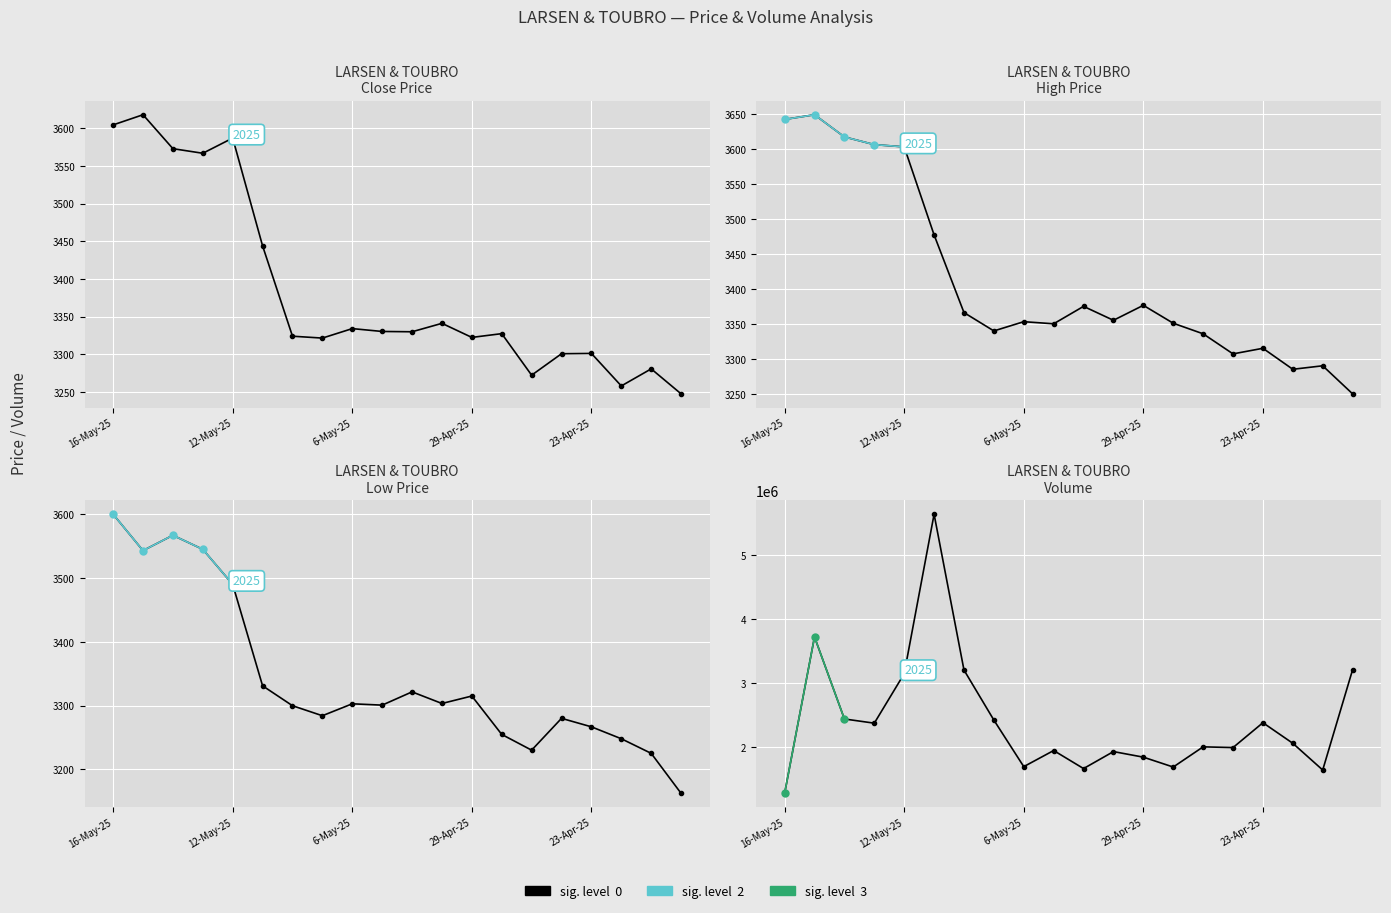

How many data points in volume are above 2060322?

9